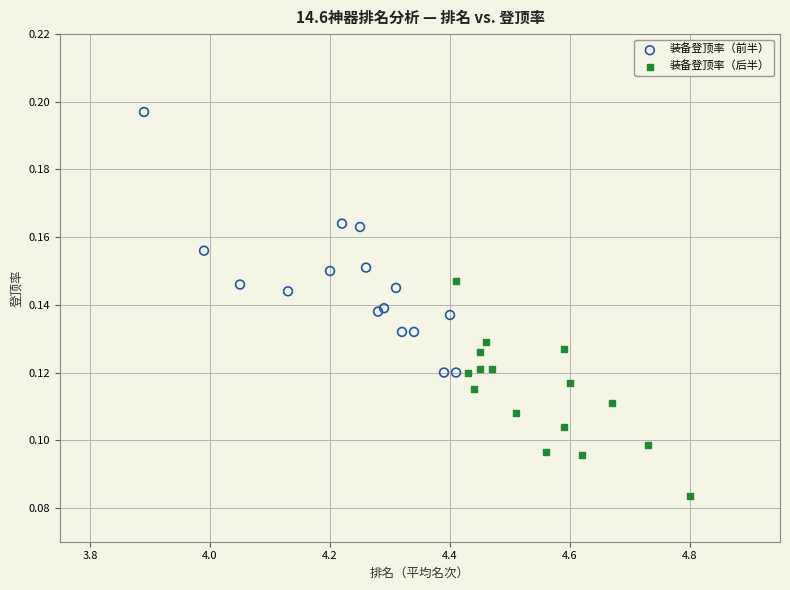

Which series has the widest spread of Y values?

装备登顶率（前半）